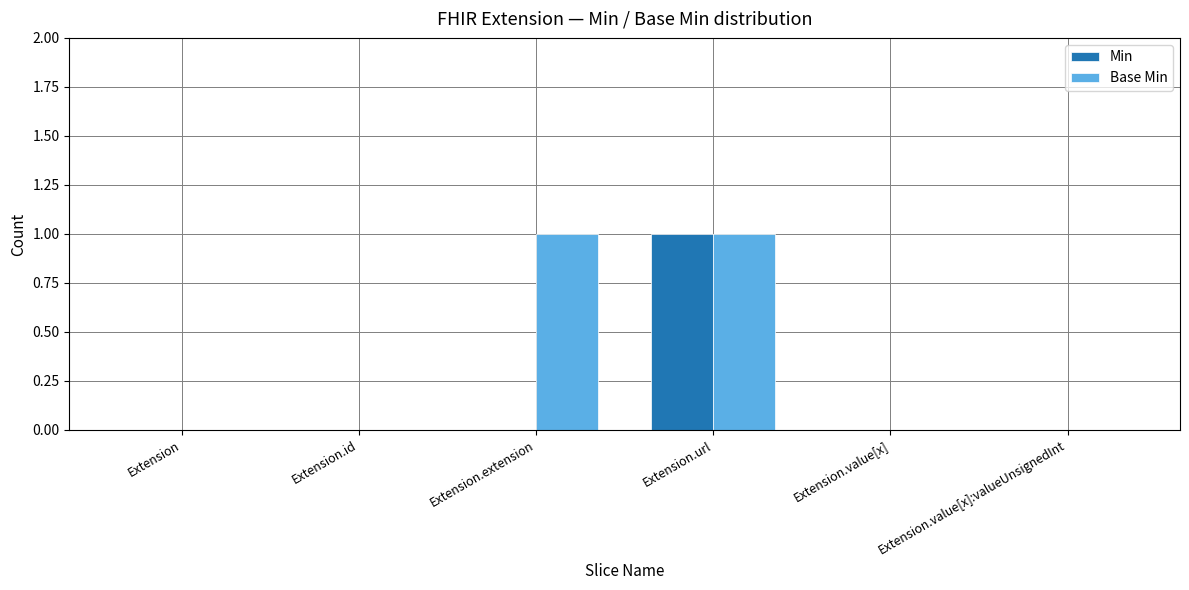

Which series has the largest total across all categories?

Base Min